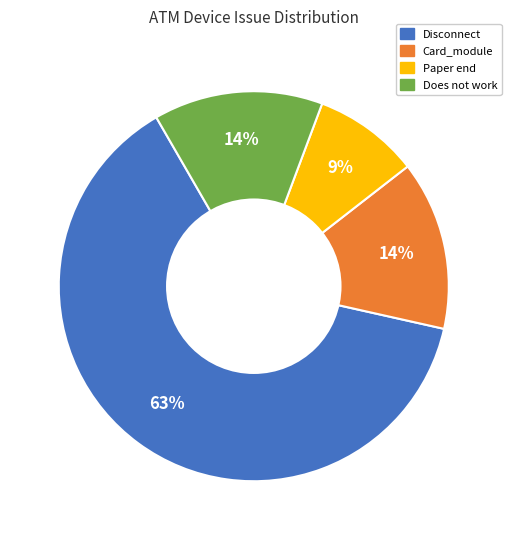

Do Does not work and Card_module together represent more than half of the pie?

No